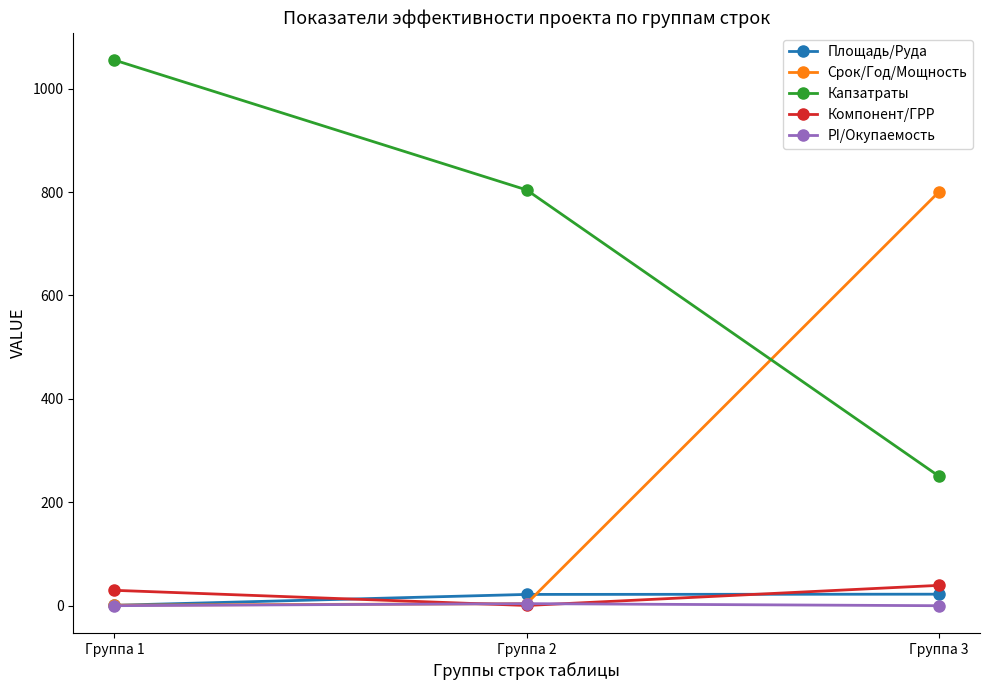

At how many categories does at least one series exceed 179?

3